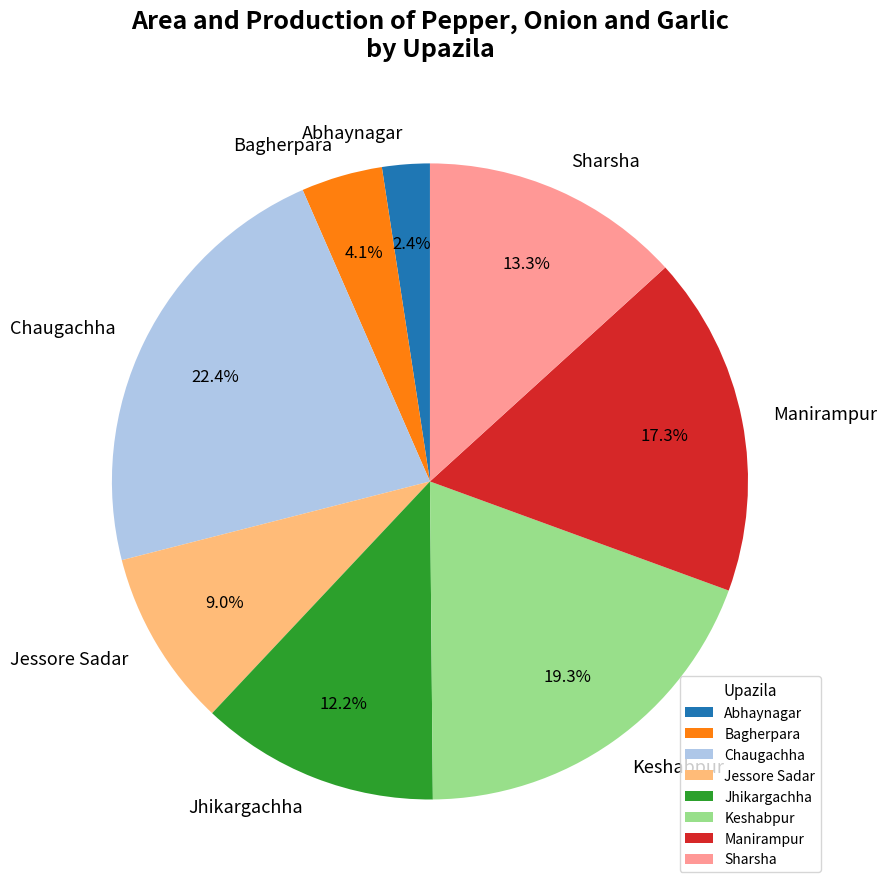

Rank the categories by value from highest to lowest.

Chaugachha, Keshabpur, Manirampur, Sharsha, Jhikargachha, Jessore Sadar, Bagherpara, Abhaynagar